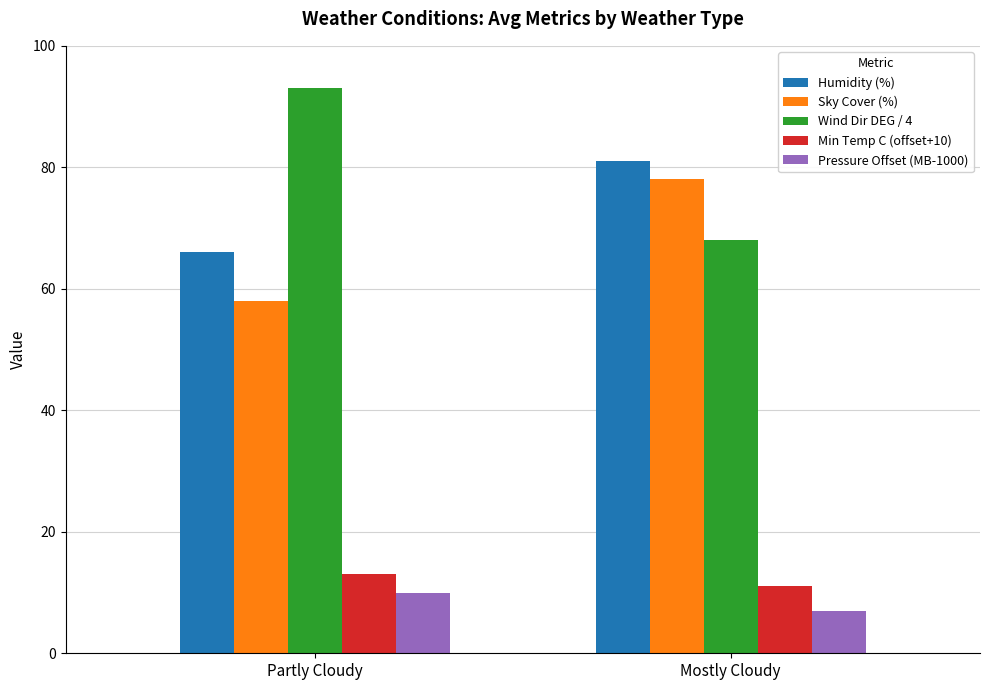

What is the lowest value of the Sky Cover (%) series?

58